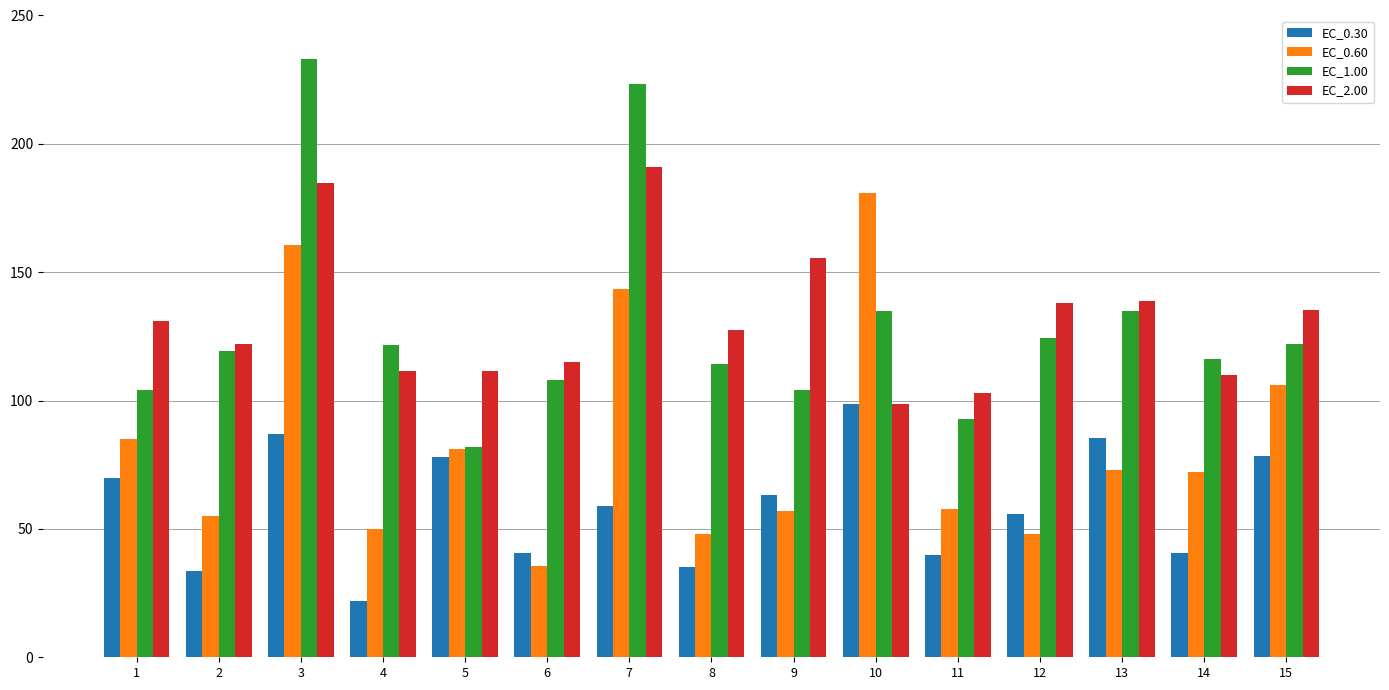

True or false: EC_1.00 has a value of 146.2 at 9.

False